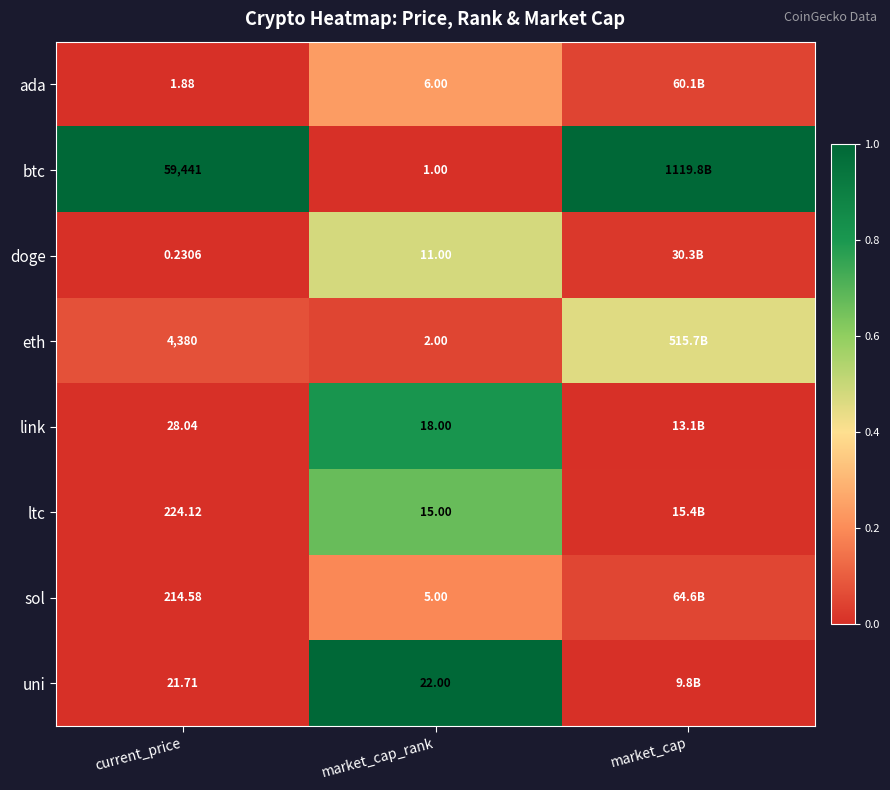

Which series changed the most between current_price and market_cap_rank?

btc